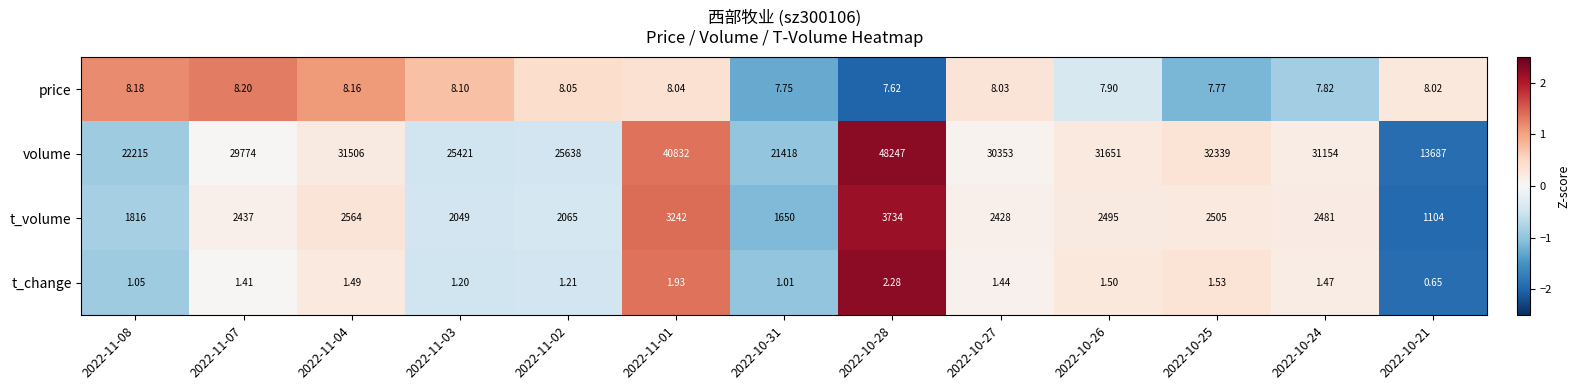

Which series has the largest total across all categories?

volume